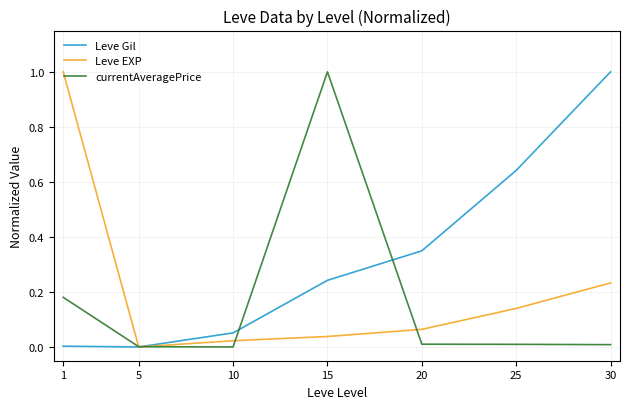

At 10, list the series in order from smallest to largest.

currentAveragePrice, Leve EXP, Leve Gil